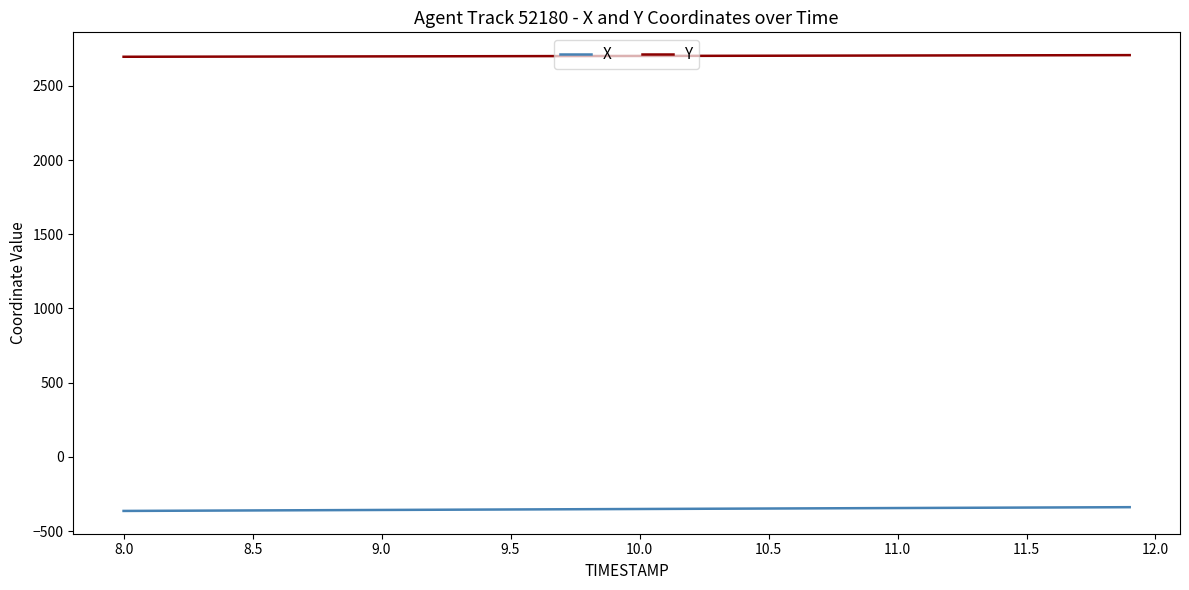

True or false: X and Y cross at least once.

False